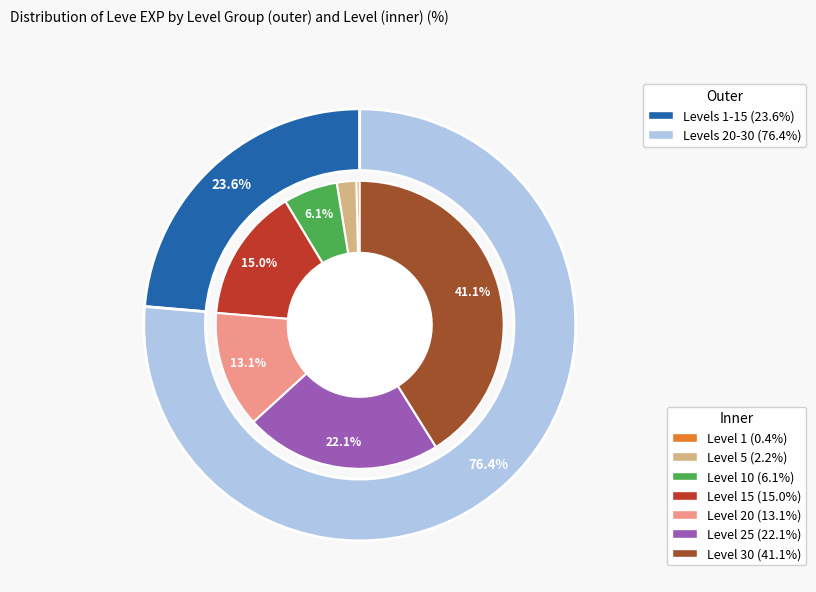

To the nearest percent, what portion does 10 represent?

6%